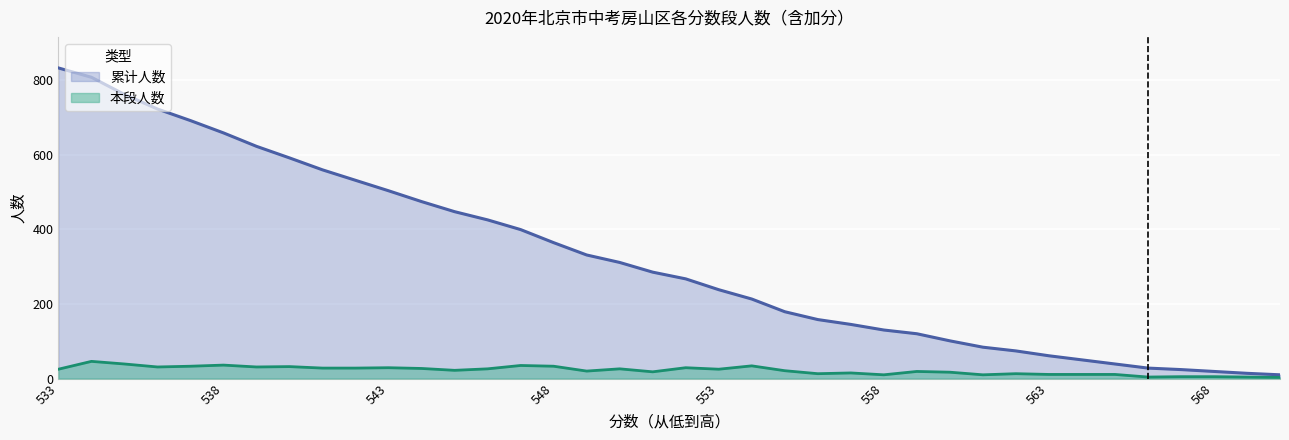

True or false: 累计人数 has more than 1 interior local peaks.

False